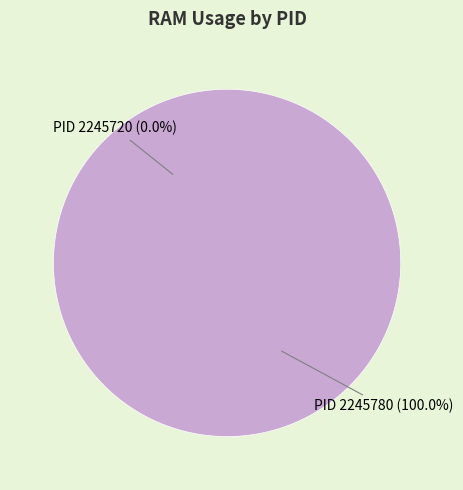

To the nearest percent, what portion does 2245780 represent?

100%